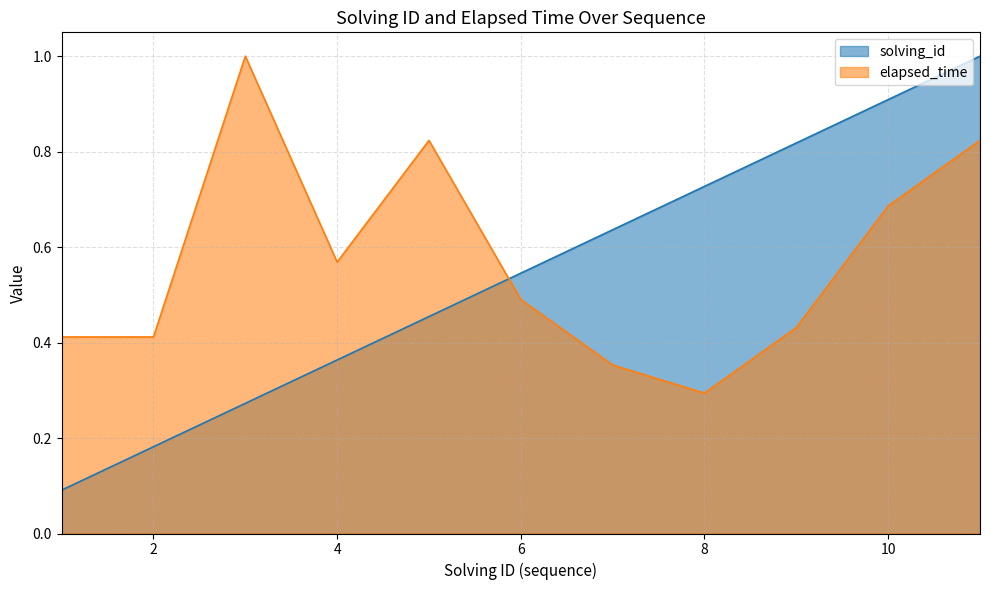

Read the elapsed_time value at 3.

1.0